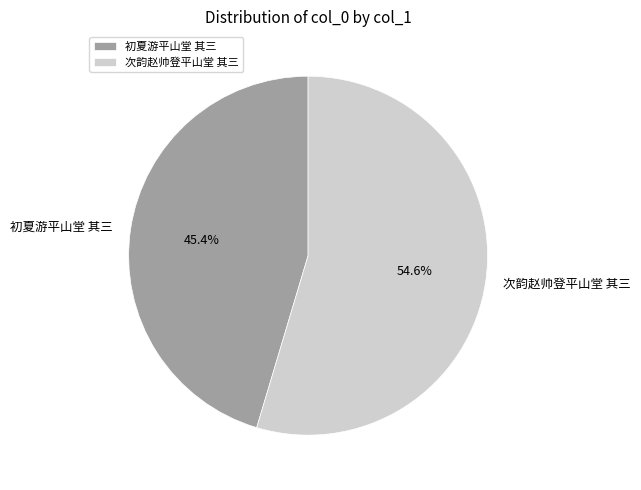

Which has a higher value, 初夏游平山堂 其三 or 次韵赵帅登平山堂 其三?

次韵赵帅登平山堂 其三